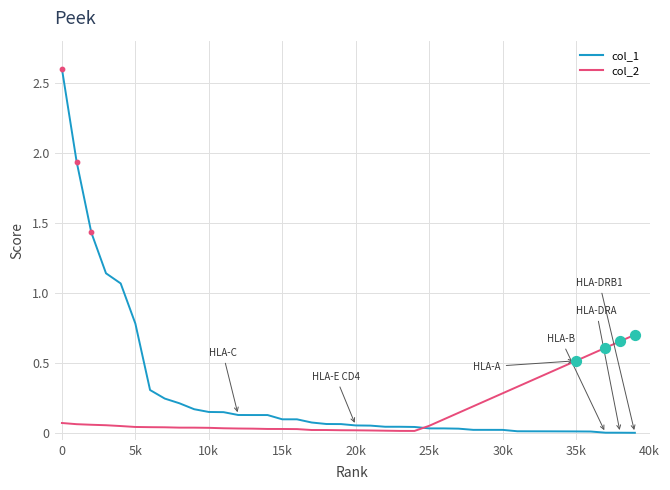

What is the maximum value for col_1?

2.6